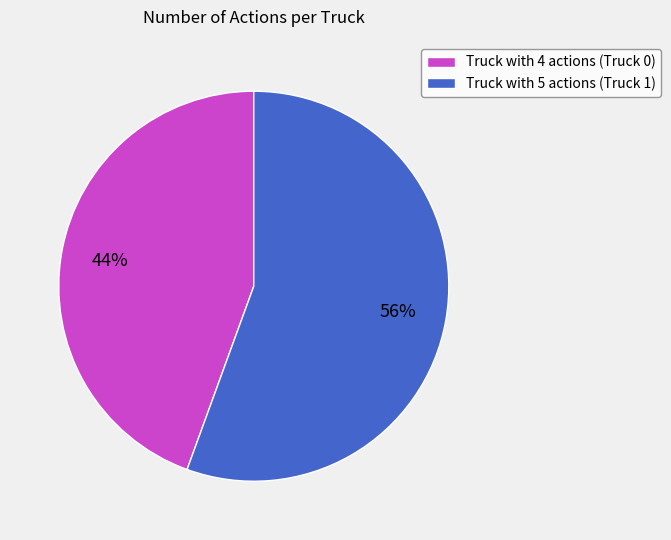

Which has a higher value, Truck with 5 actions (Truck 1) or Truck with 4 actions (Truck 0)?

Truck with 5 actions (Truck 1)